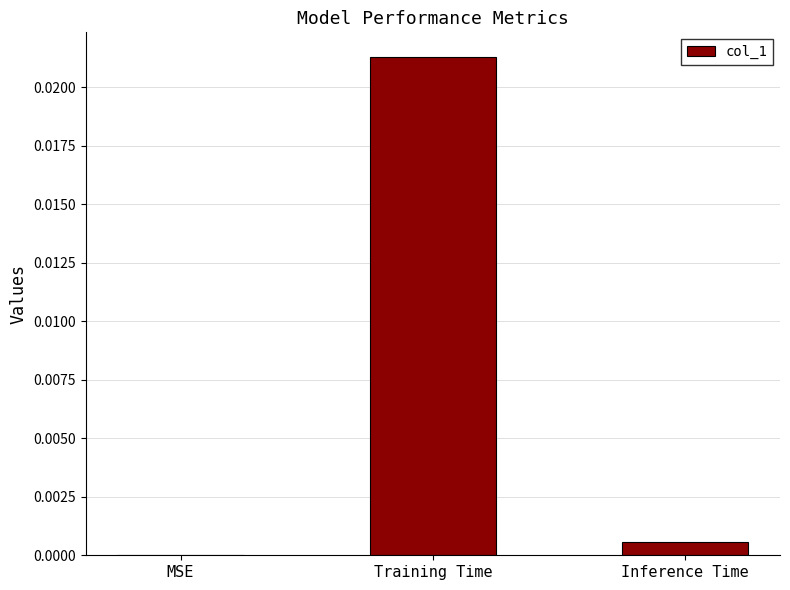

Between MSE and Inference Time, which is larger?

Inference Time